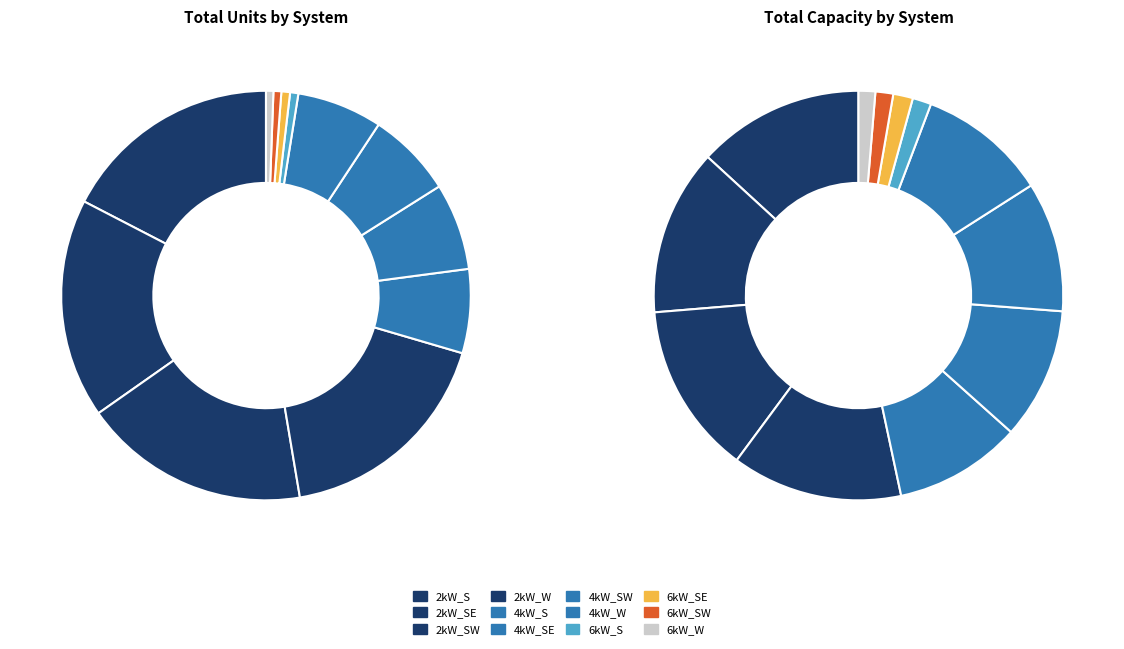

To the nearest percent, what is the difference between the largest and smallest slice percentages?

17%